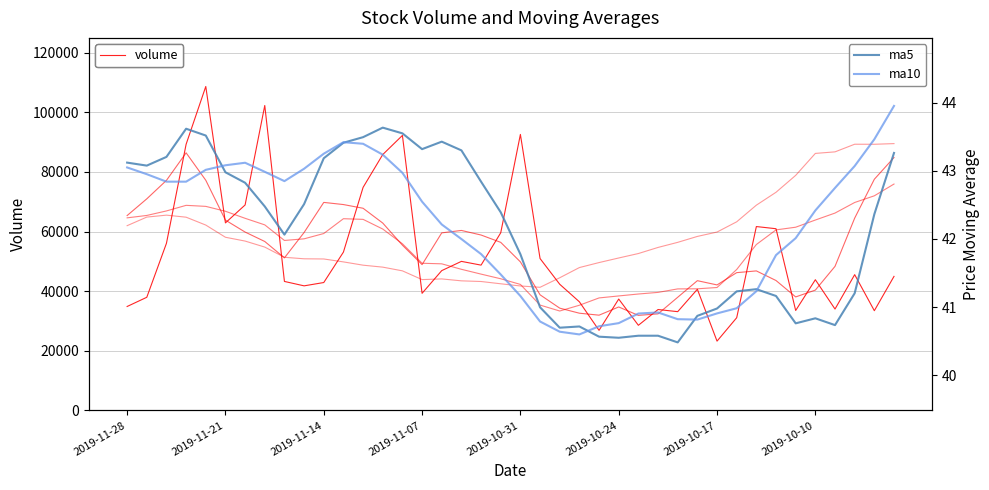

Rank the series by their maximum value, from highest to lowest.

volume, v_ma20, v_ma5, v_ma10, ma10, ma5